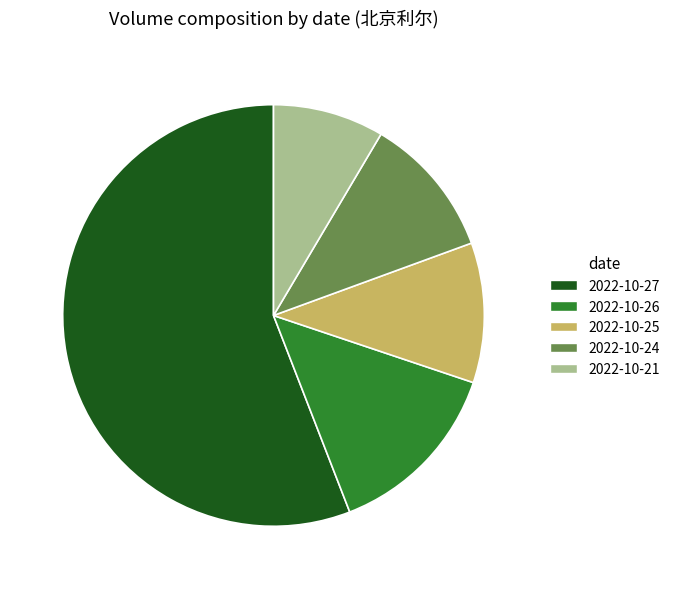

Does 2022-10-27 represent more than half of the total?

Yes